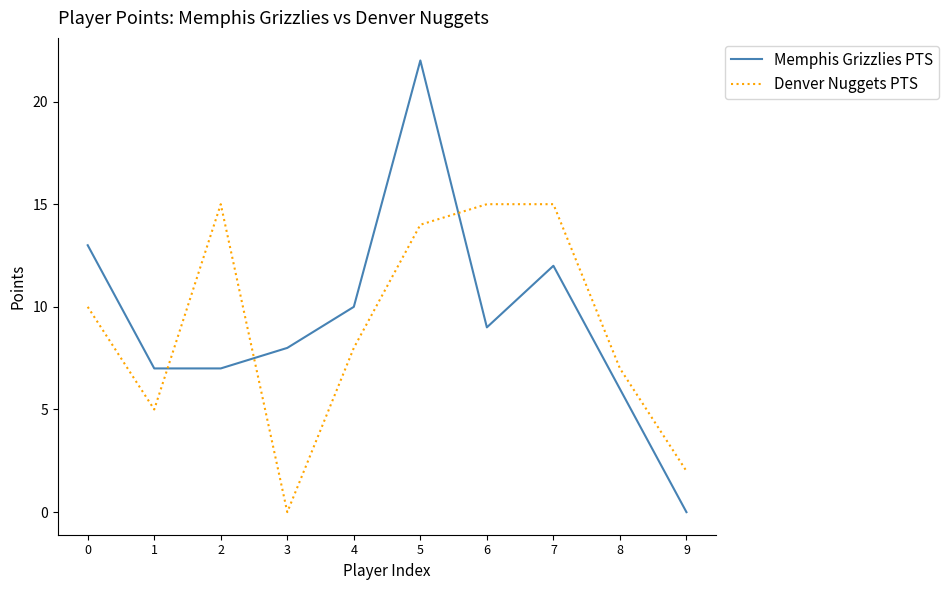

At how many categories does at least one series exceed 21?

1